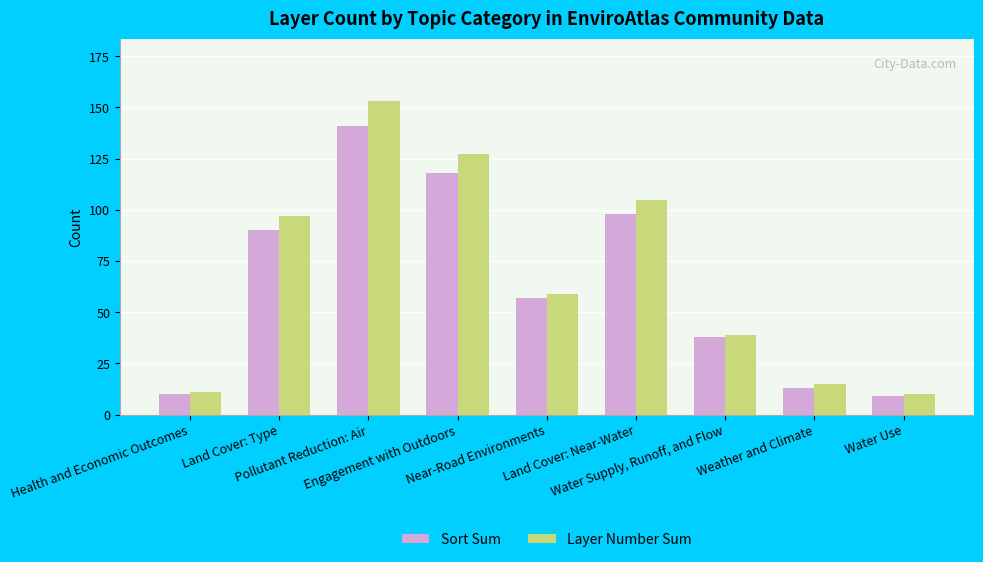

What is the maximum value shown in the chart?

153